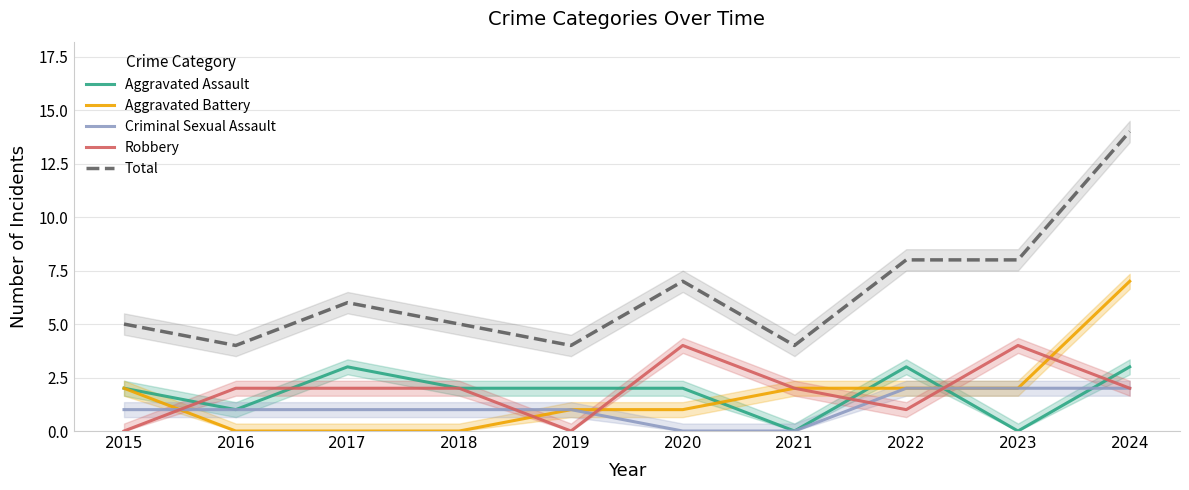

Which has a higher value, 2024 or 2016?

2024